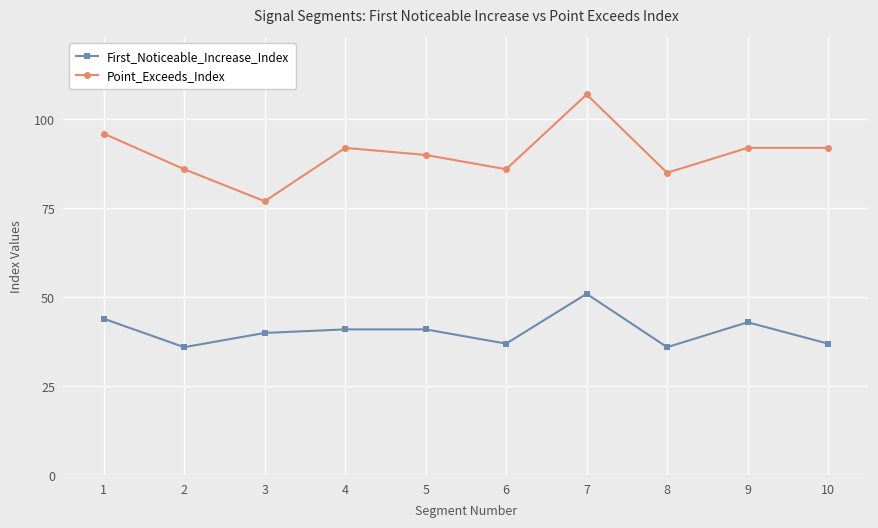

True or false: Point_Exceeds_Index has a value of 160 at 4.

False